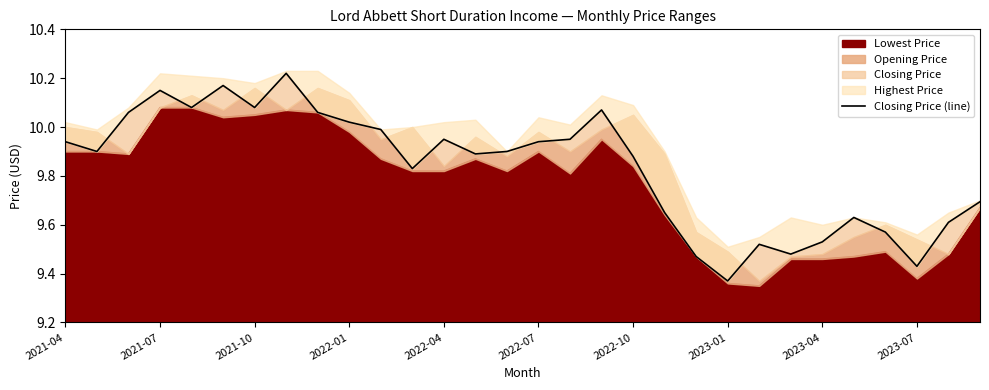

What is the value of the 18th point from the left?

10.1